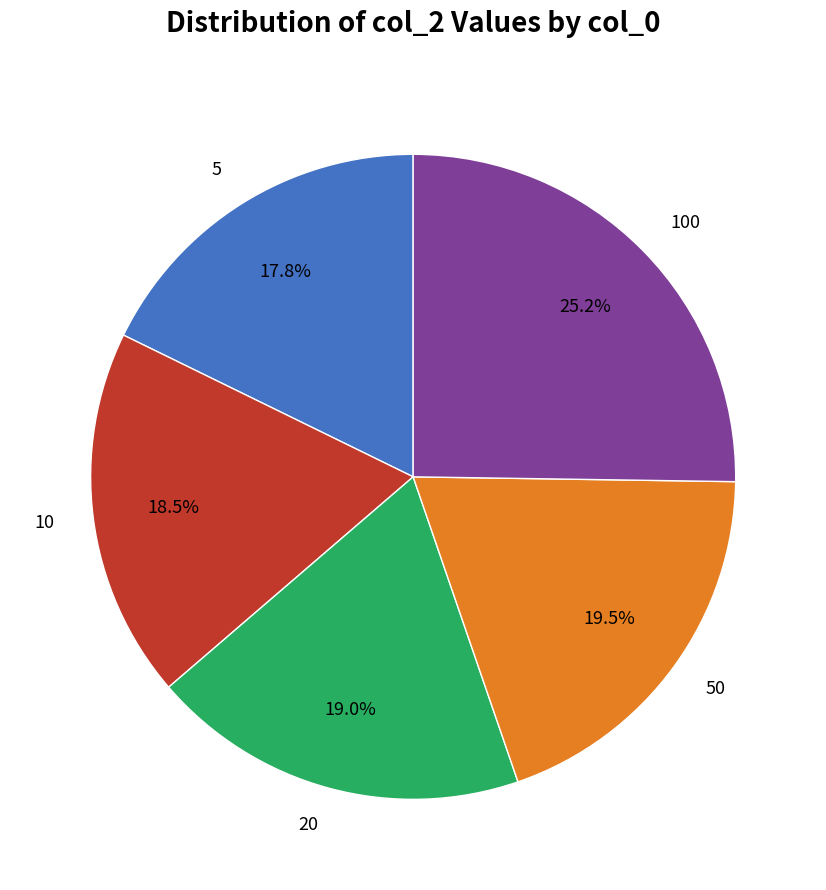

What percentage is the 5 slice, to the nearest percent?

18%